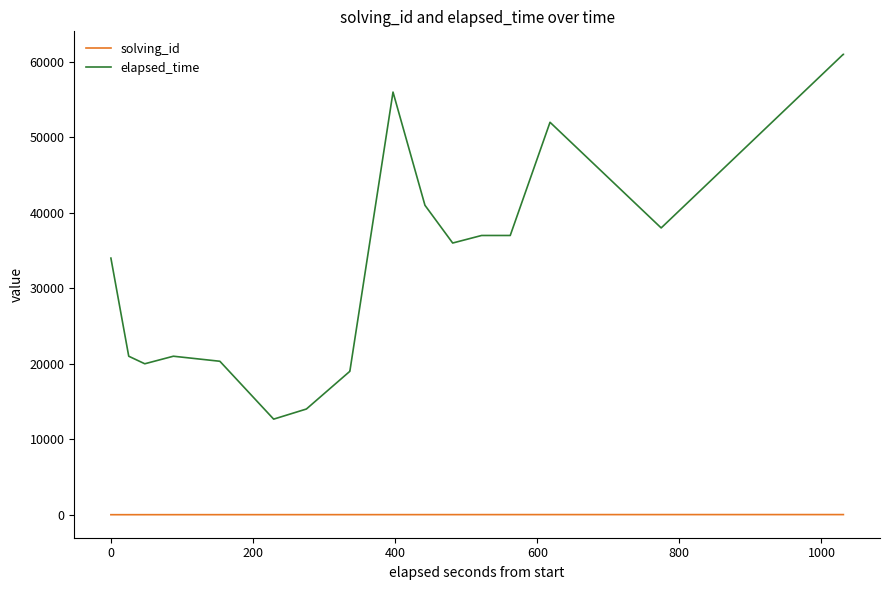

Rank the series by their average value, from lowest to highest.

solving_id, elapsed_time